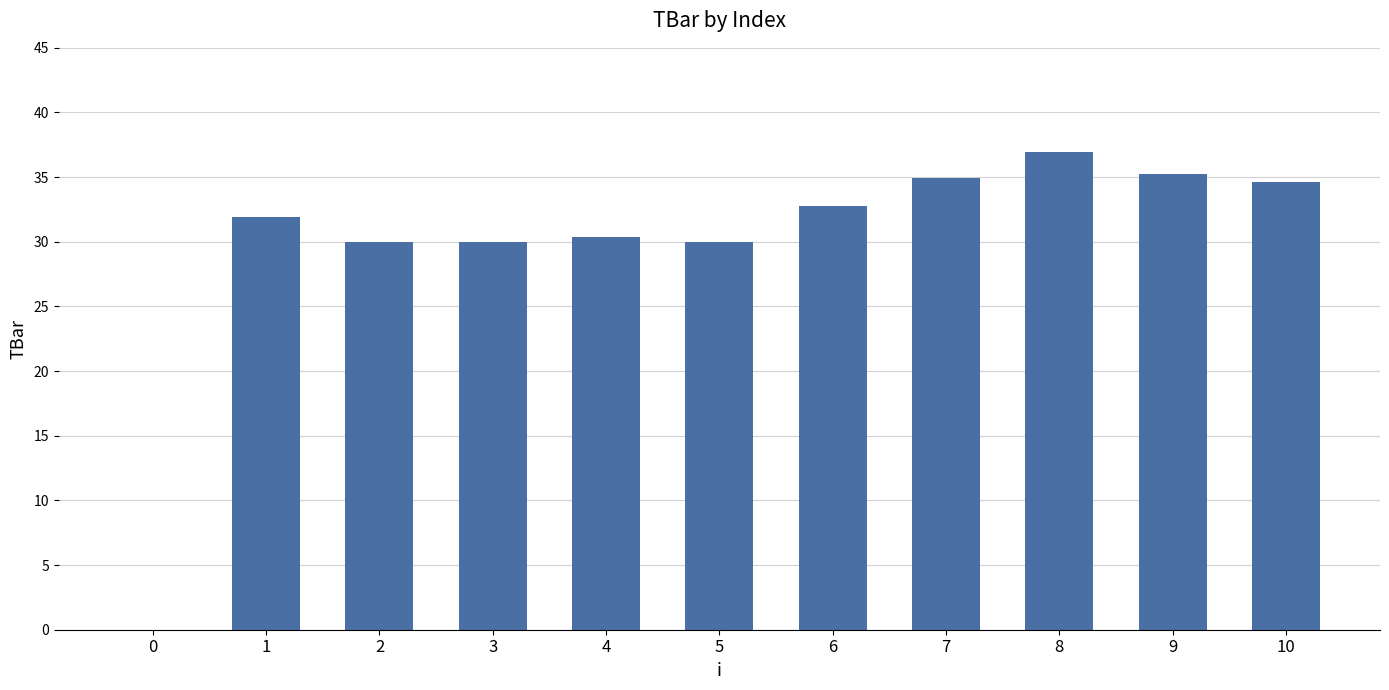

What is the sum of all values?

326.7